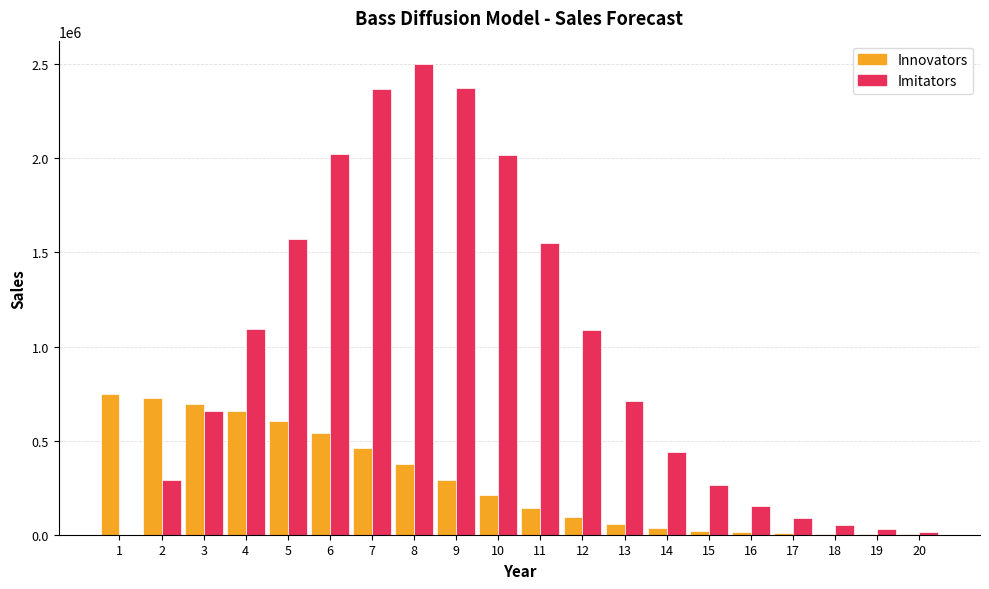

At which category is the sum across all series the highest?

8